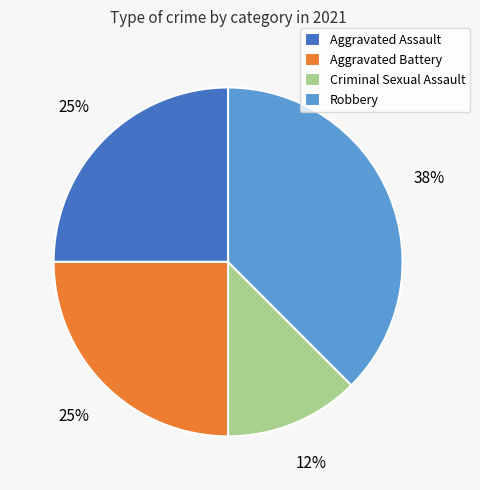

To the nearest percent, what is the combined percentage of Aggravated Assault and Aggravated Battery?

50%